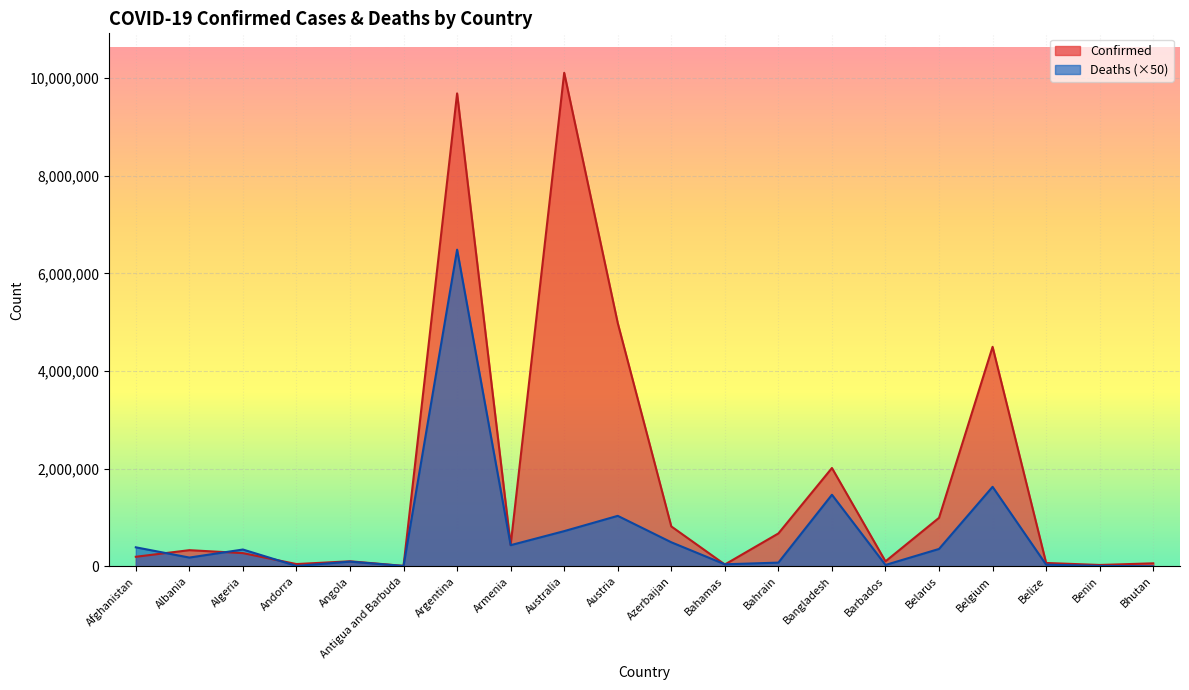

What is the value of the Deaths point at the 20th from the left?

1050